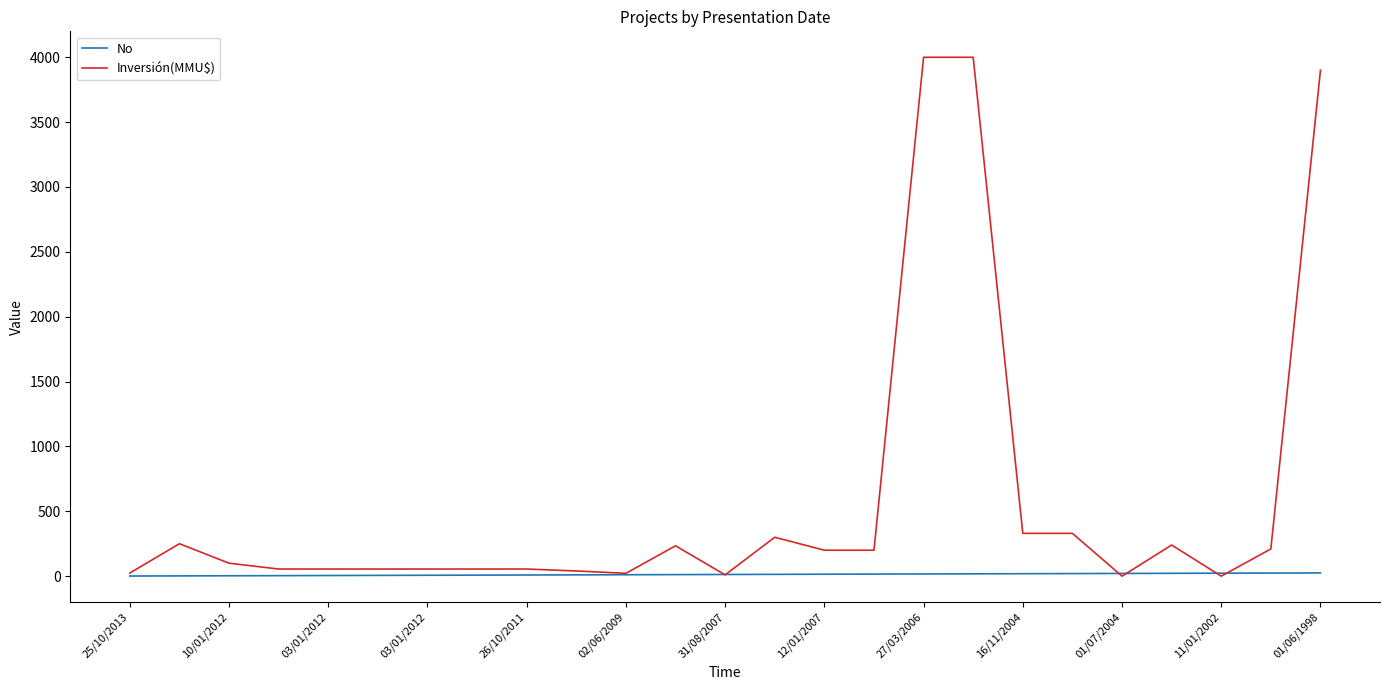

Which series has the largest range (max minus min)?

Inversión(MMU$)